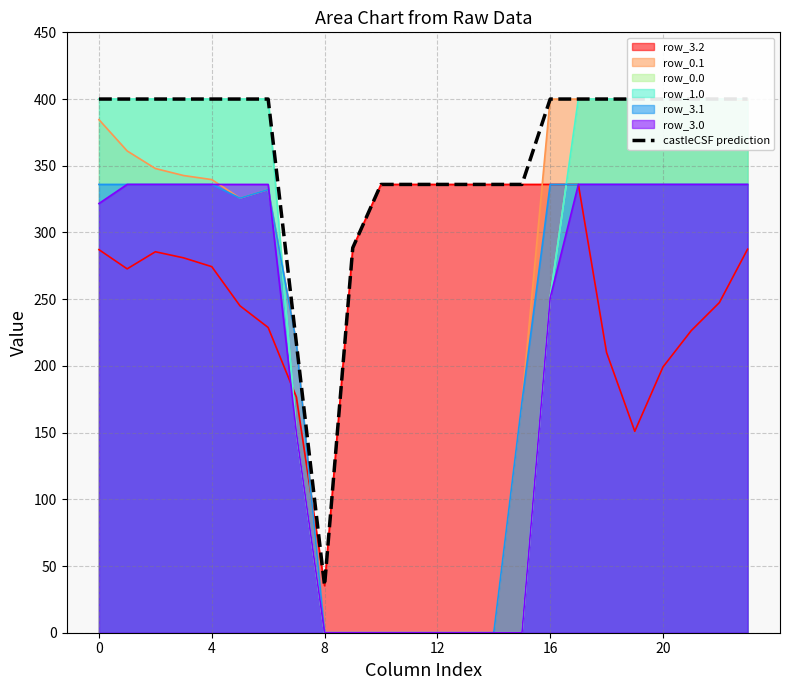

Reading right to left, list all the values displayed in this chart.

400.0	400.0	400.0	400.0	400.0	400.0	400.0	400.0	336.0	336.0	336.0	336.0	336.0	336.0	288.5	35.3	217.1	400.0	400.0	400.0	400.0	400.0	400.0	400.0